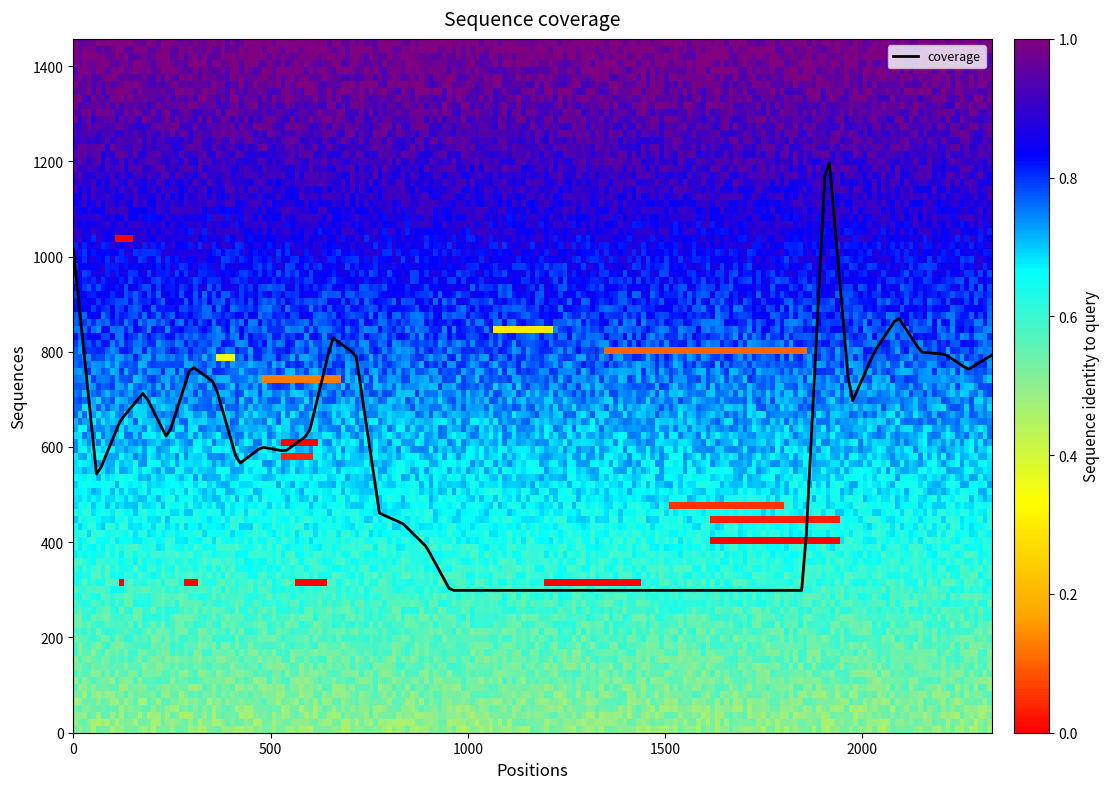

What is the difference between the maximum and minimum values?

897.5